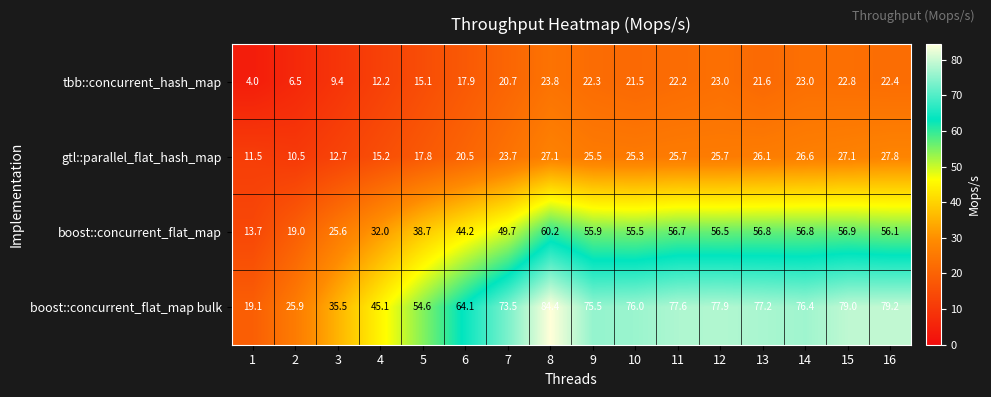

What is the difference between the boost::concurrent_flat_map values at 13 and 10?

1.3